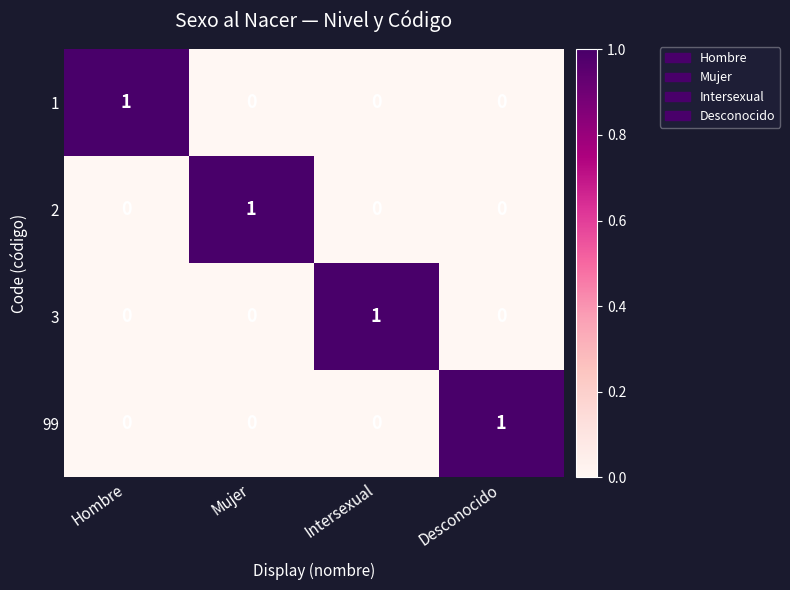

How many 2 values are between 0 and 1?

4